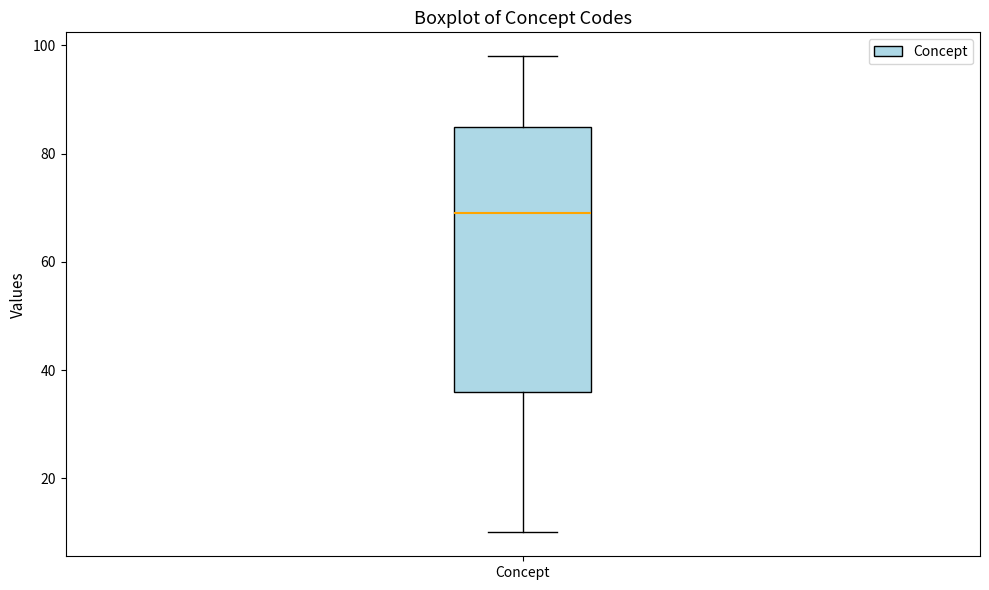

Where does the upper whisker of the box for Concept end on the y-axis? The values are not printed on the chart, so give them approximately, as read against the axis.

98